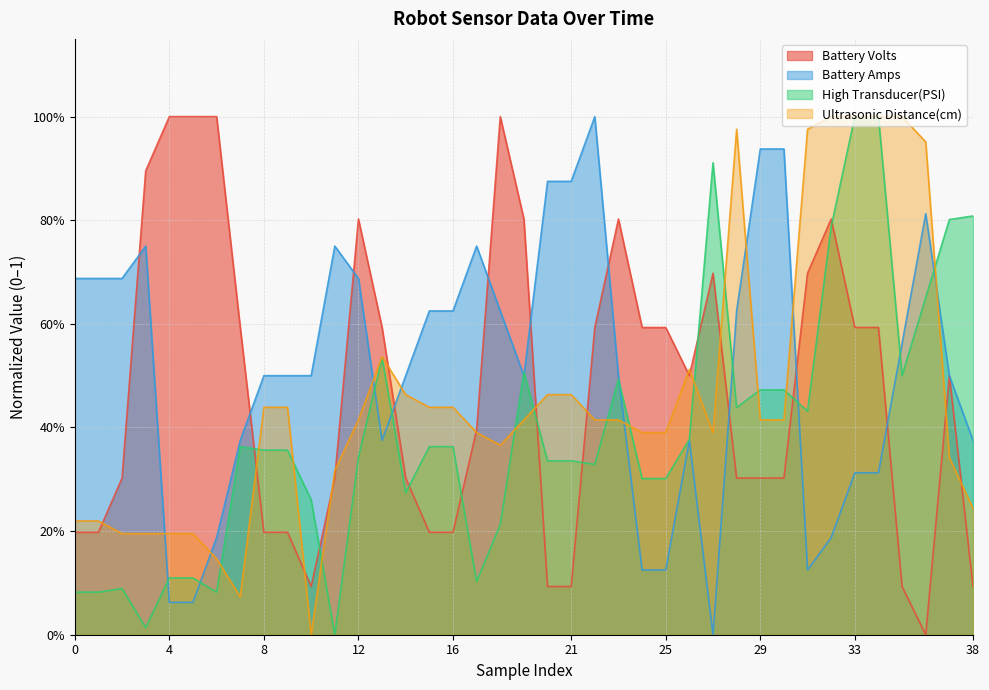

Reading left to right, extract all data points from this chart.

Battery Volts: 0.2	0.2	0.3	0.9	1.0	1.0	1.0	0.6	0.2	0.2	0.1	0.3	0.8	0.6	0.3	0.2	0.2	0.4	1.0	0.8	0.1	0.1	0.6	0.8	0.6	0.6	0.5	0.7	0.3	0.3	0.3	0.7	0.8	0.6	0.6	0.1	0.0	0.5	0.1
Battery Amps: 0.7	0.7	0.7	0.8	0.1	0.1	0.2	0.4	0.5	0.5	0.5	0.8	0.7	0.4	0.5	0.6	0.6	0.8	0.6	0.5	0.9	0.9	1.0	0.5	0.1	0.1	0.4	0.0	0.6	0.9	0.9	0.1	0.2	0.3	0.3	0.6	0.8	0.5	0.4
High Transducer(PSI): 0.1	0.1	0.1	0.0	0.1	0.1	0.1	0.4	0.4	0.4	0.3	0.0	0.3	0.5	0.3	0.4	0.4	0.1	0.2	0.5	0.3	0.3	0.3	0.5	0.3	0.3	0.4	0.9	0.4	0.5	0.5	0.4	0.8	1.0	1.0	0.5	0.7	0.8	0.8
Ultrasonic Distance(cm): 0.2	0.2	0.2	0.2	0.2	0.2	0.1	0.1	0.4	0.4	0.0	0.3	0.4	0.5	0.5	0.4	0.4	0.4	0.4	0.4	0.5	0.5	0.4	0.4	0.4	0.4	0.5	0.4	1.0	0.4	0.4	1.0	1.0	1.0	1.0	1.0	1.0	0.3	0.2